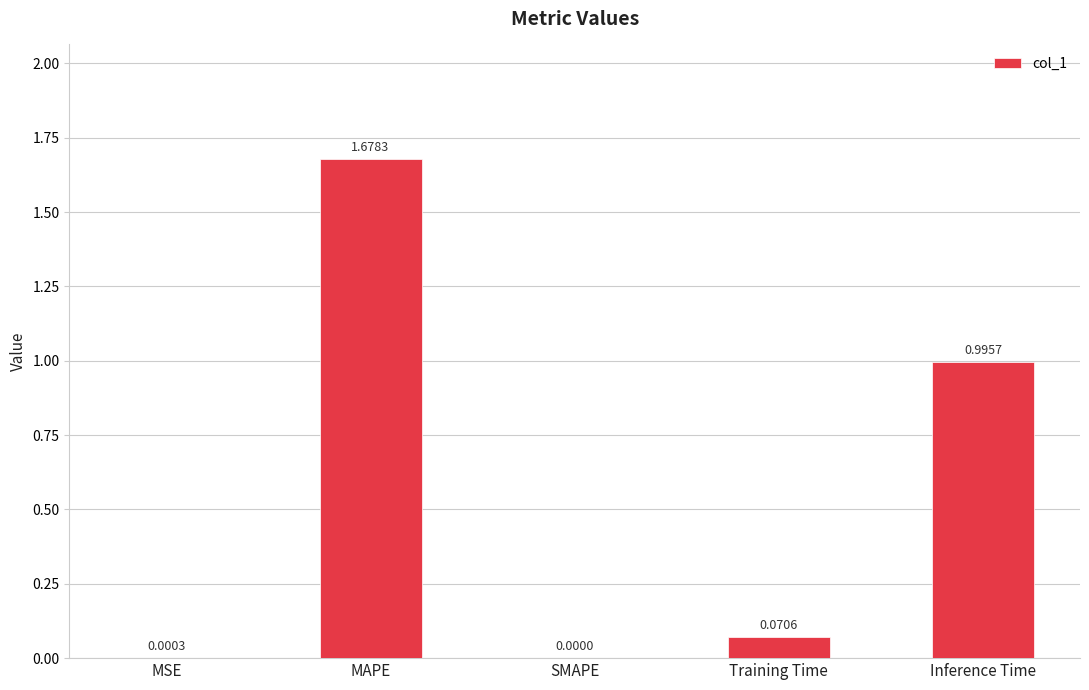

What is the sum of the values at Inference Time and MAPE?

2.7